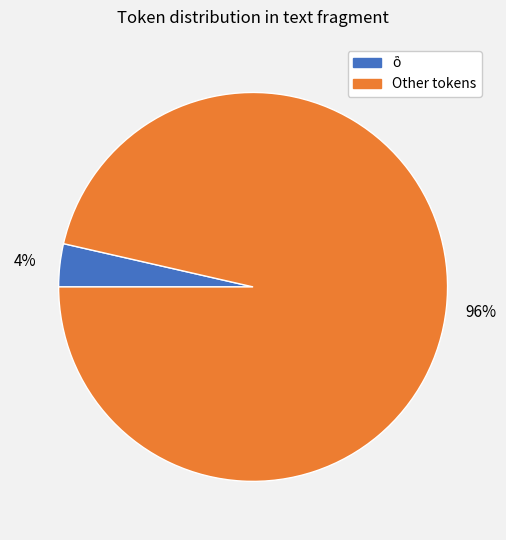

Is there any slice that represents more than half of the pie?

Yes